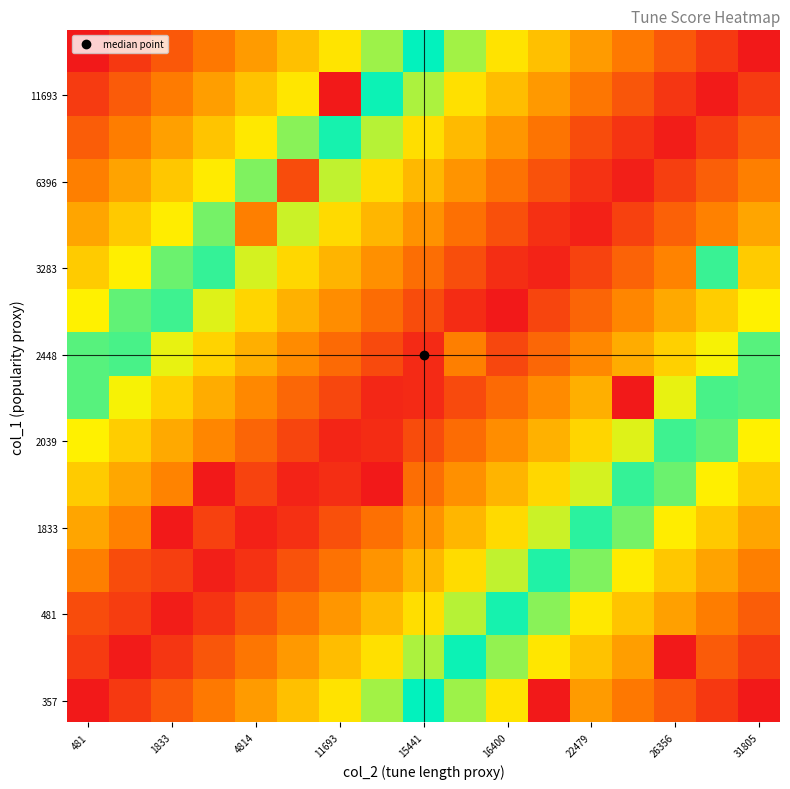

What is the minimum value shown in the chart?

11.6